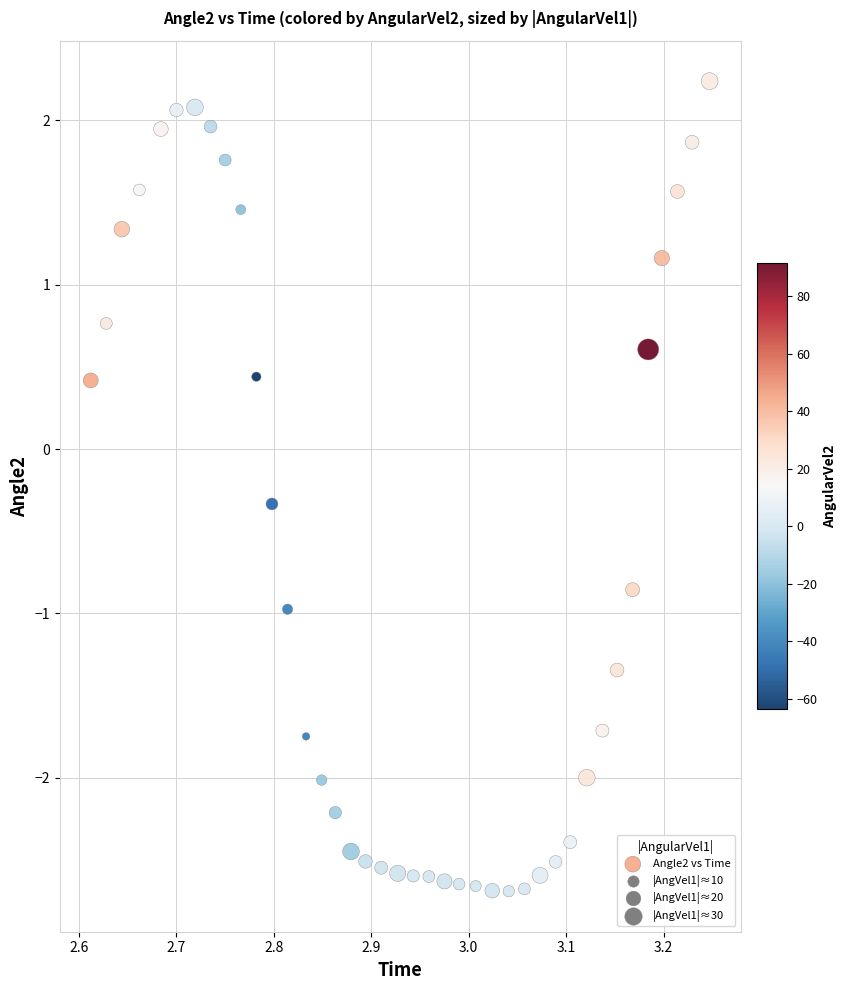

What Y value in the scatter plot is closest to 0?

-0.3